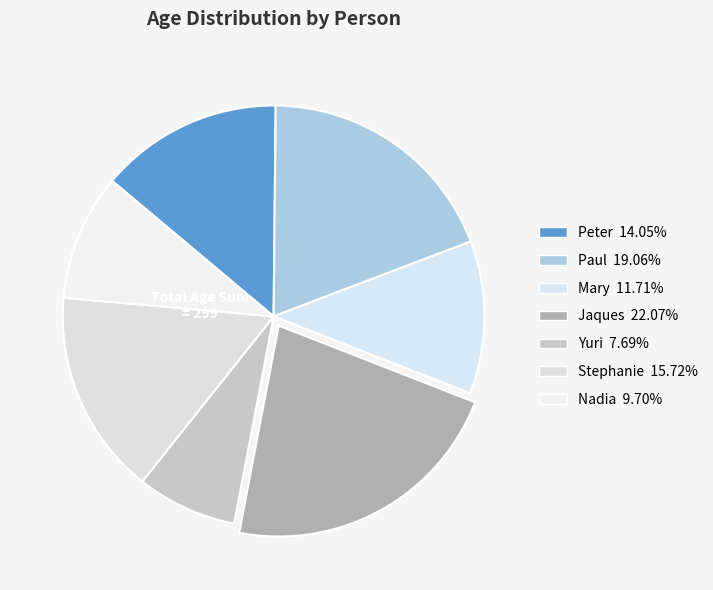

How many slices are in this pie chart?

7